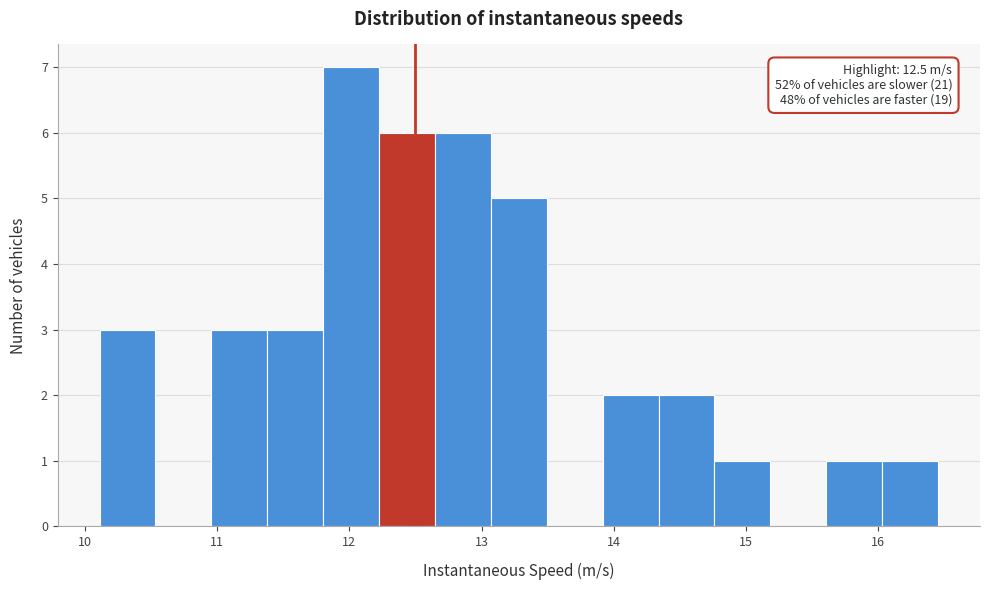

Which range on the x-axis has the tallest bar?

11.8 to 12.2